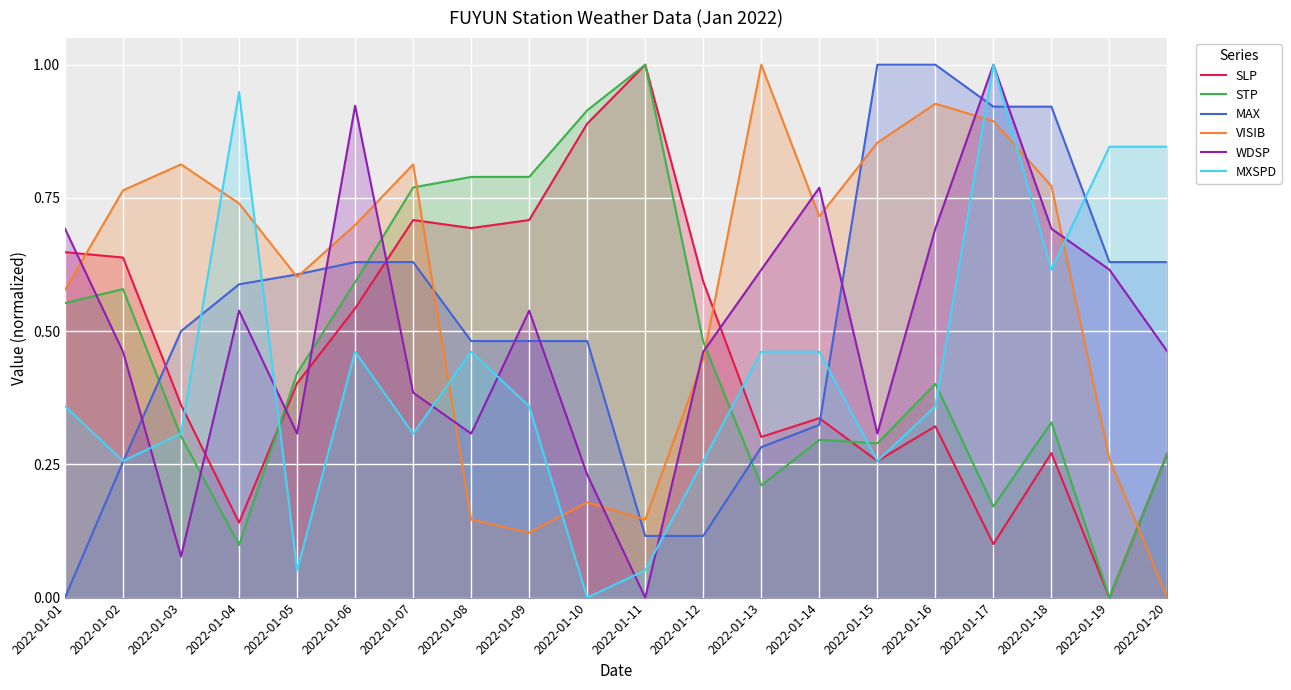

How many data points in MXSPD are above 0?

19